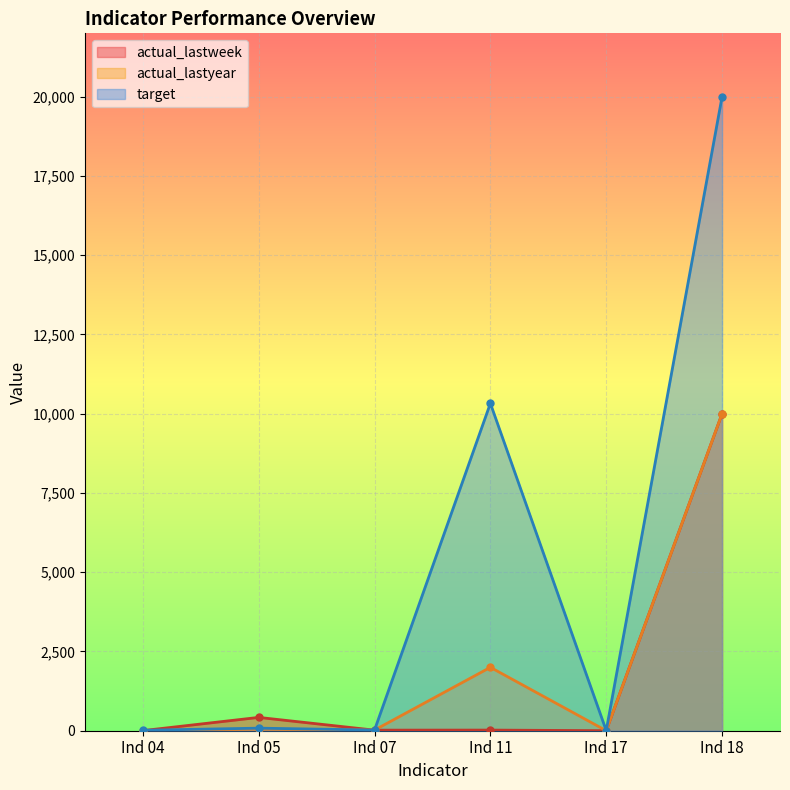

At Ind 18, list the series in order from largest to smallest.

target, actual_lastweek, actual_lastyear